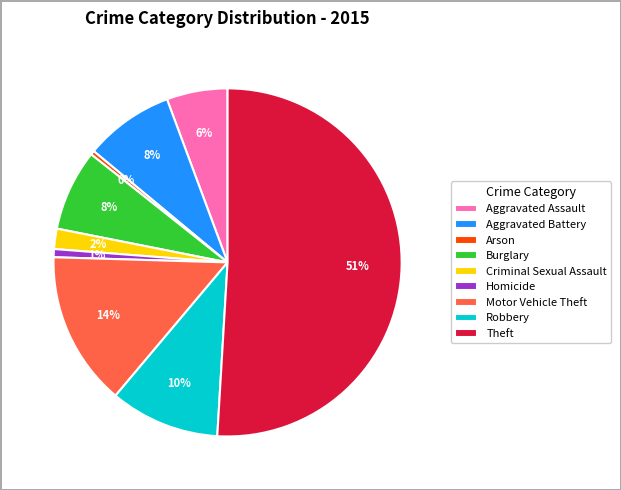

Which has a higher value, Arson or Robbery?

Robbery